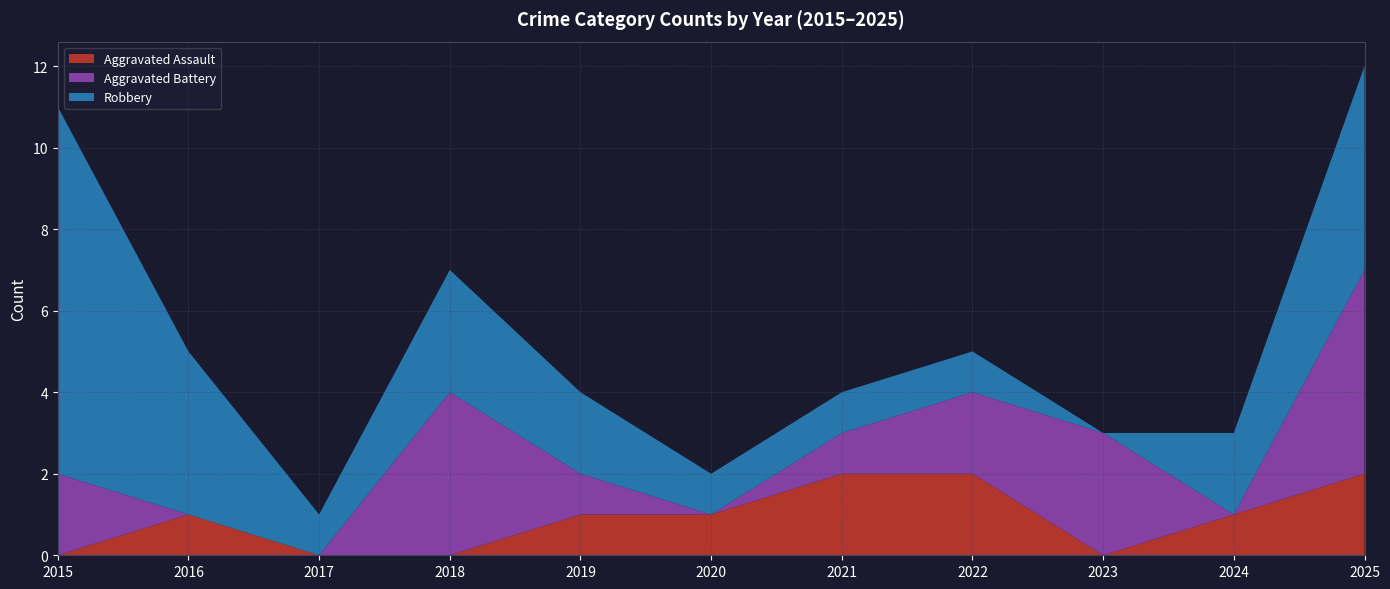

Reading right to left, extract all data points from this chart.

Aggravated Assault: 2025=2	2024=1	2023=0	2022=2	2021=2	2020=1	2019=1	2018=0	2017=0	2016=1	2015=0
Aggravated Battery: 2025=5	2024=0	2023=3	2022=2	2021=1	2020=0	2019=1	2018=4	2017=0	2016=0	2015=2
Robbery: 2025=5	2024=2	2023=0	2022=1	2021=1	2020=1	2019=2	2018=3	2017=1	2016=4	2015=9